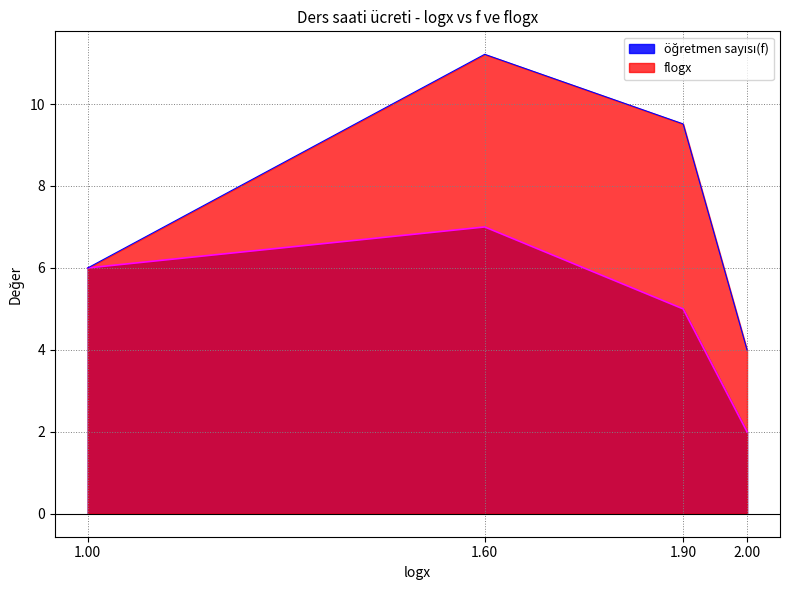

What are all the series names shown in the legend?

öğretmen sayısı(f), flogx